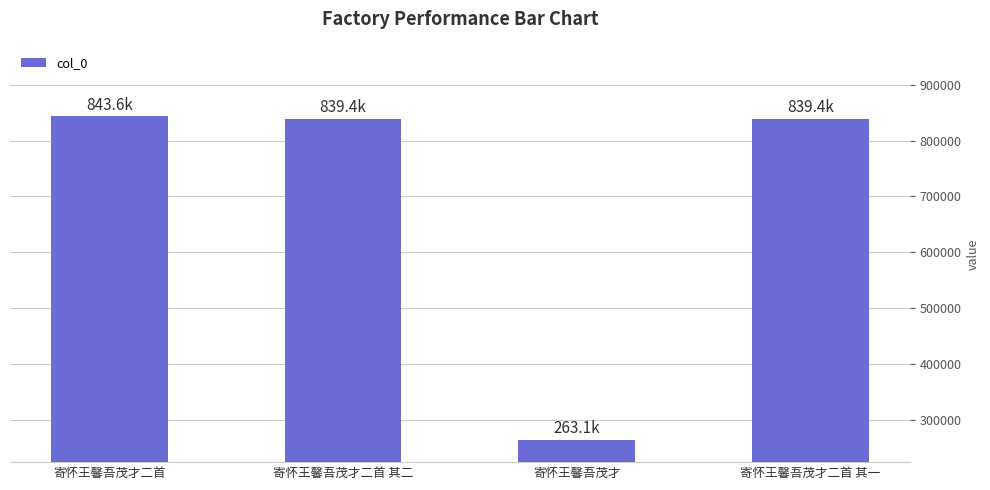

At which label is the value closest to 553338?

寄怀王馨吾茂才二首 其一